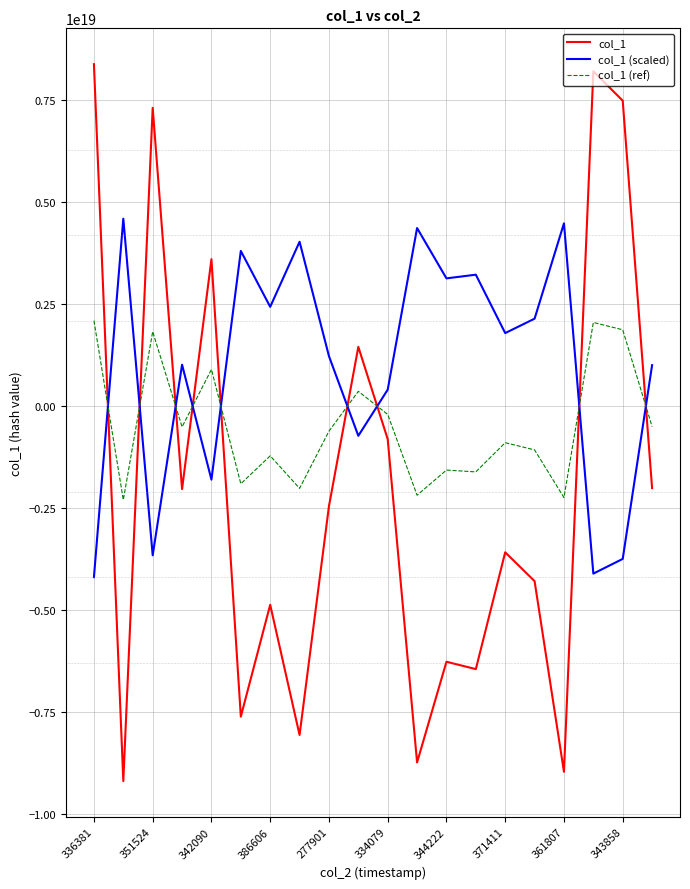

Which series has the largest range (max minus min)?

col_1